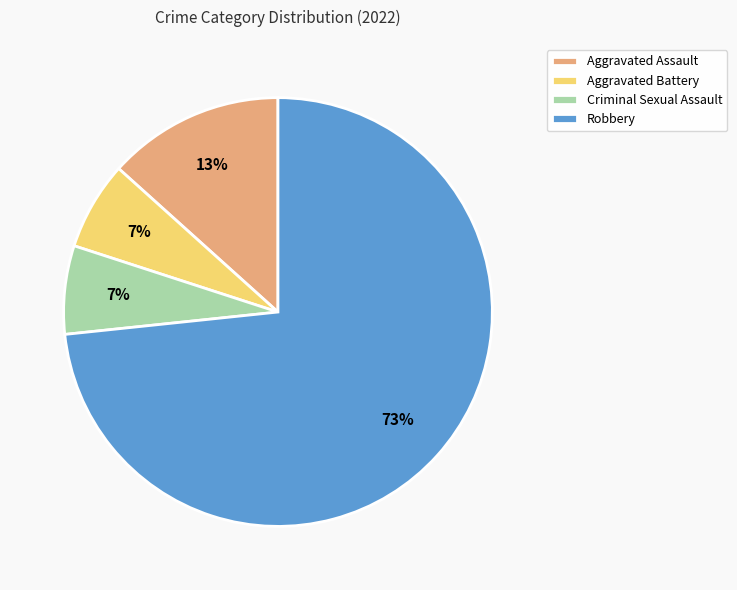

What is the largest slice in the pie chart?

Robbery